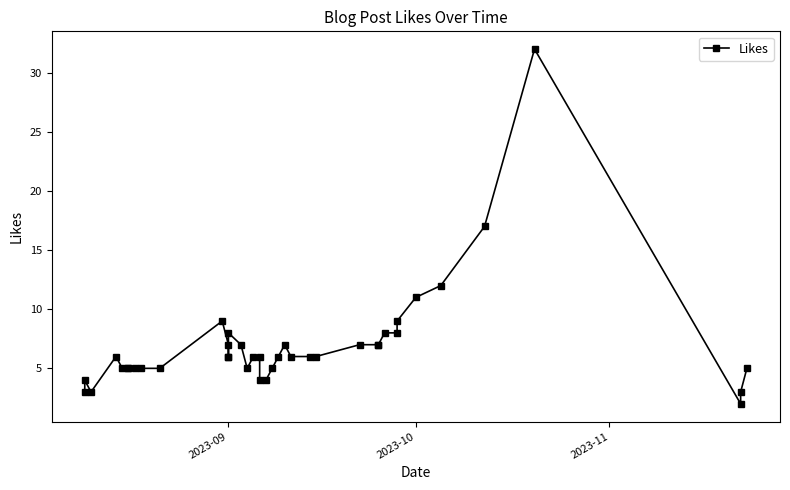

How many categories are shown in the chart?

40